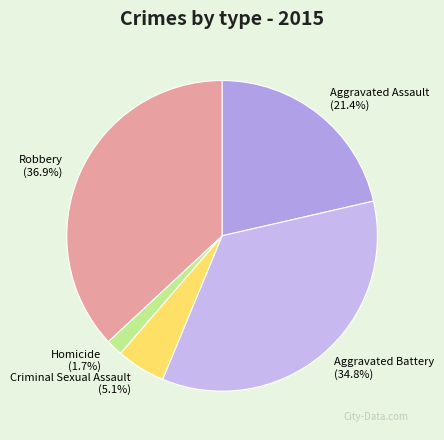

Rank the categories by value from highest to lowest.

Robbery, Aggravated Battery, Aggravated Assault, Criminal Sexual Assault, Homicide